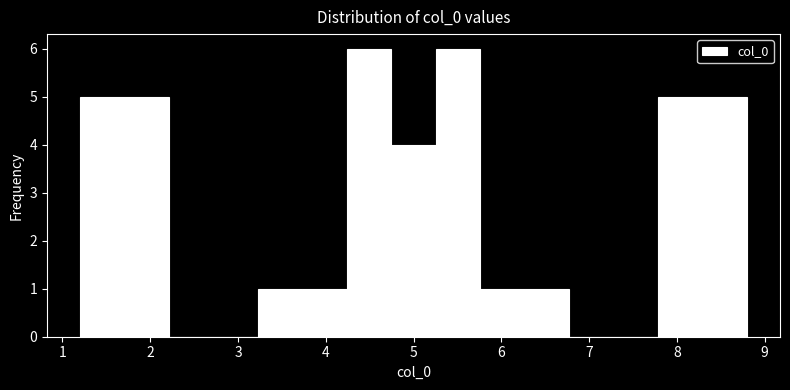

Reading left to right, list every bar in this chart as the range it spans on the x-axis followed by its height. Neither the bar edges nor the heights are printed on the chart, so give them approximately, as read against the axes.

1.2 to 1.7: 5
1.7 to 2.2: 5
2.2 to 2.7: 0
2.7 to 3.2: 0
3.2 to 3.7: 1
3.7 to 4.2: 1
4.2 to 4.7: 6
4.7 to 5.3: 4
5.3 to 5.8: 6
5.8 to 6.3: 1
6.3 to 6.8: 1
6.8 to 7.3: 0
7.3 to 7.8: 0
7.8 to 8.3: 5
8.3 to 8.8: 5